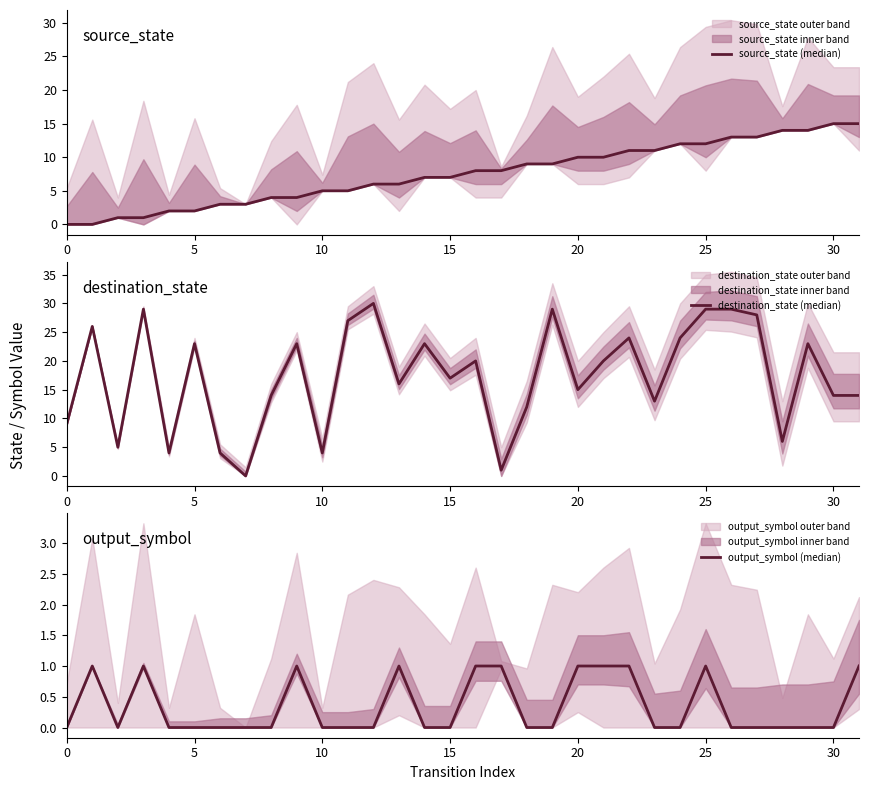

True or false: output_symbol (median) and destination_state (median) cross at least once.

False